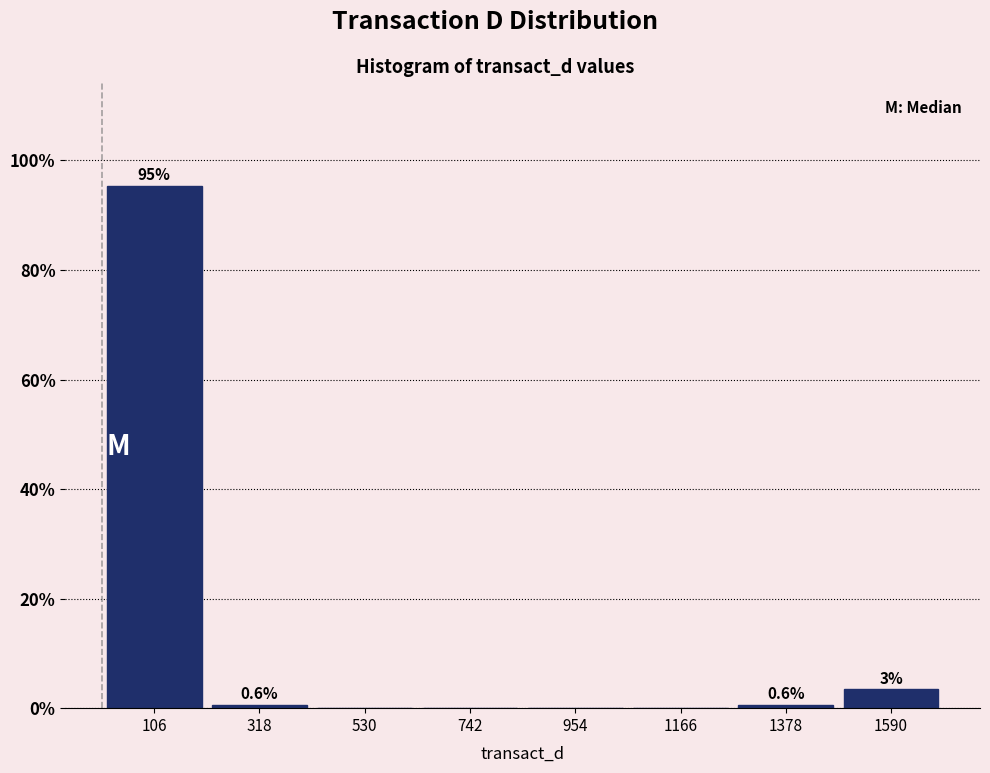

Which range on the x-axis has the tallest bar?

0 to 200